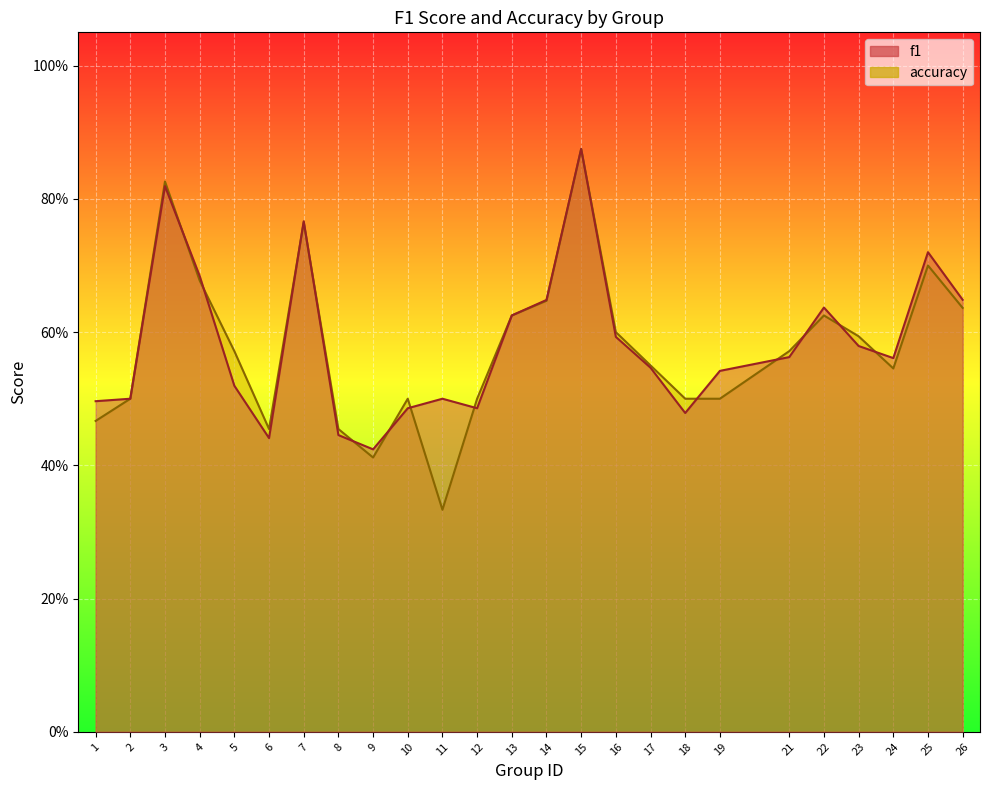

Reading left to right, what are all the values shown in this chart?

f1: 0.5	0.5	0.8	0.7	0.5	0.4	0.8	0.4	0.4	0.5	0.5	0.5	0.6	0.6	0.9	0.6	0.5	0.5	0.5	0.6	0.6	0.6	0.6	0.7	0.6
accuracy: 0.5	0.5	0.8	0.7	0.6	0.5	0.8	0.5	0.4	0.5	0.3	0.5	0.6	0.6	0.9	0.6	0.6	0.5	0.5	0.6	0.6	0.6	0.5	0.7	0.6